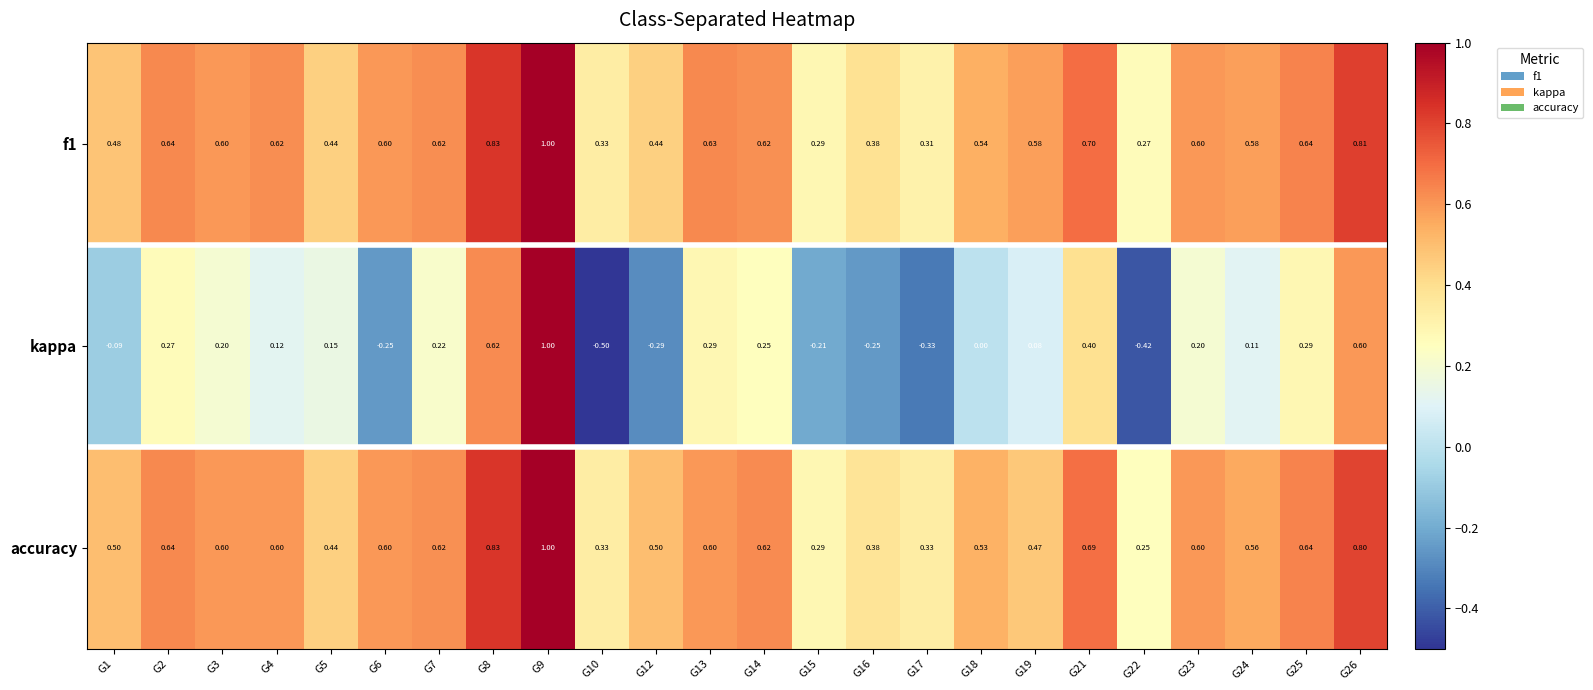

Which series has the largest range (max minus min)?

kappa